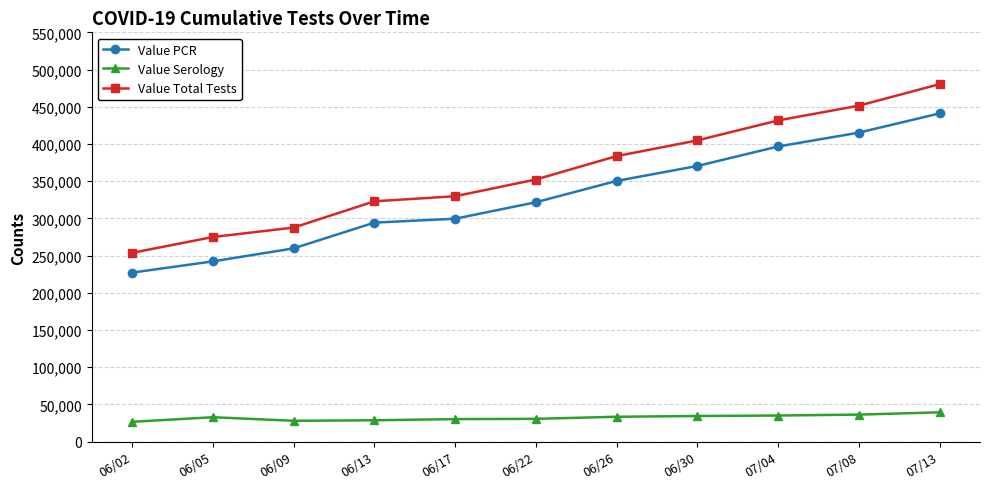

What is the total value across all series at 07/04?

863222